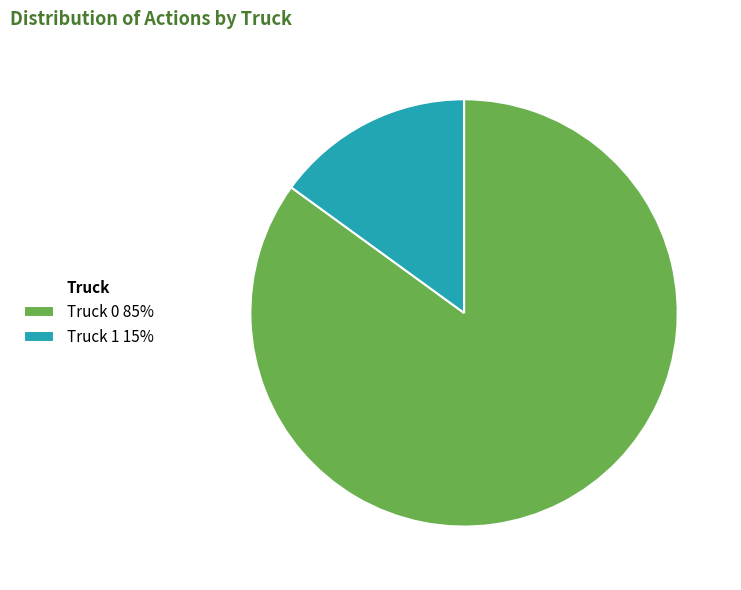

Do Truck 1 and Truck 0 together represent more than half of the pie?

Yes